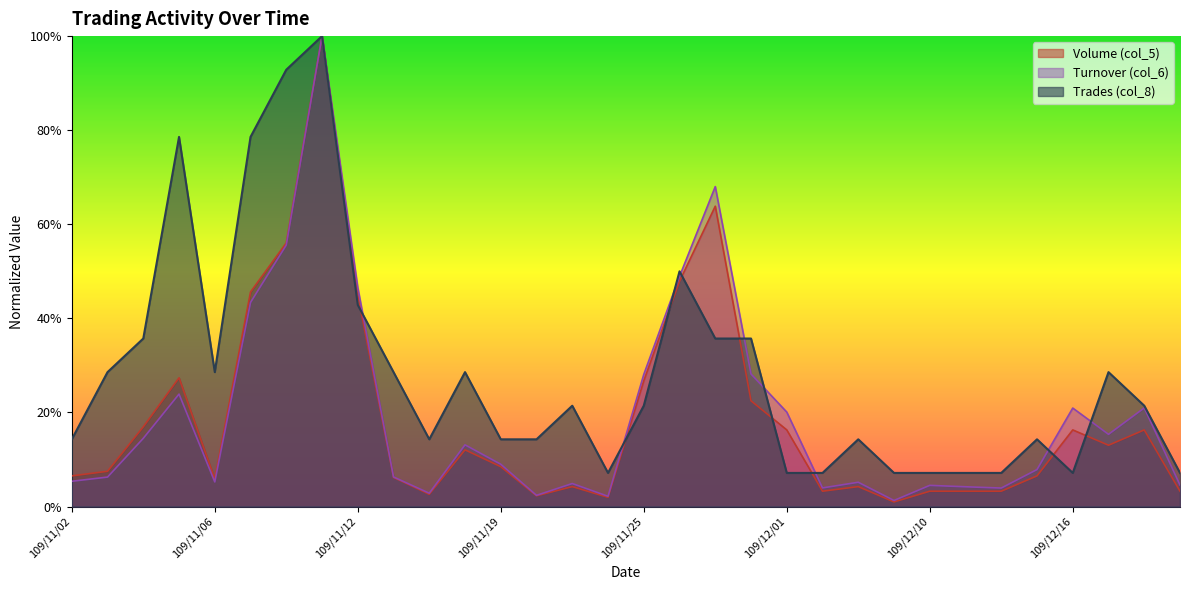

The Trades (col_8) series shows 0.2 at 109/11/17. True or false?

False